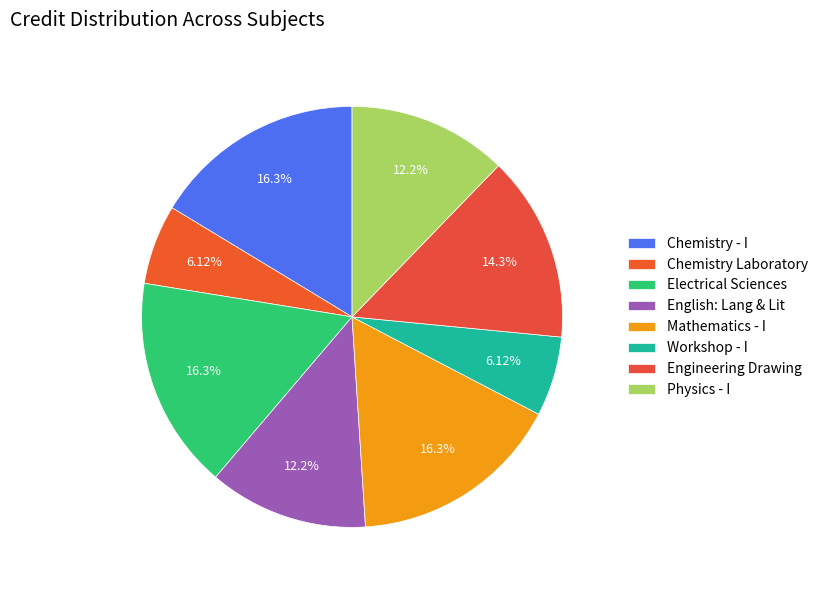

The Chemistry Laboratory slice represents 6% of the pie. True or false?

True